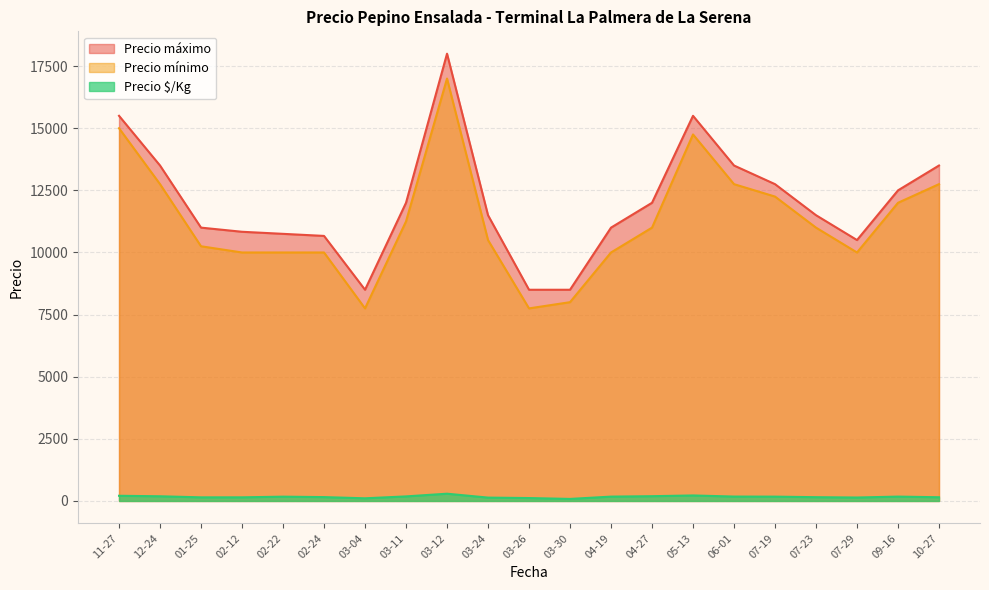

What is the difference between the second highest and minimum values in the Precio mínimo series?

7250.0